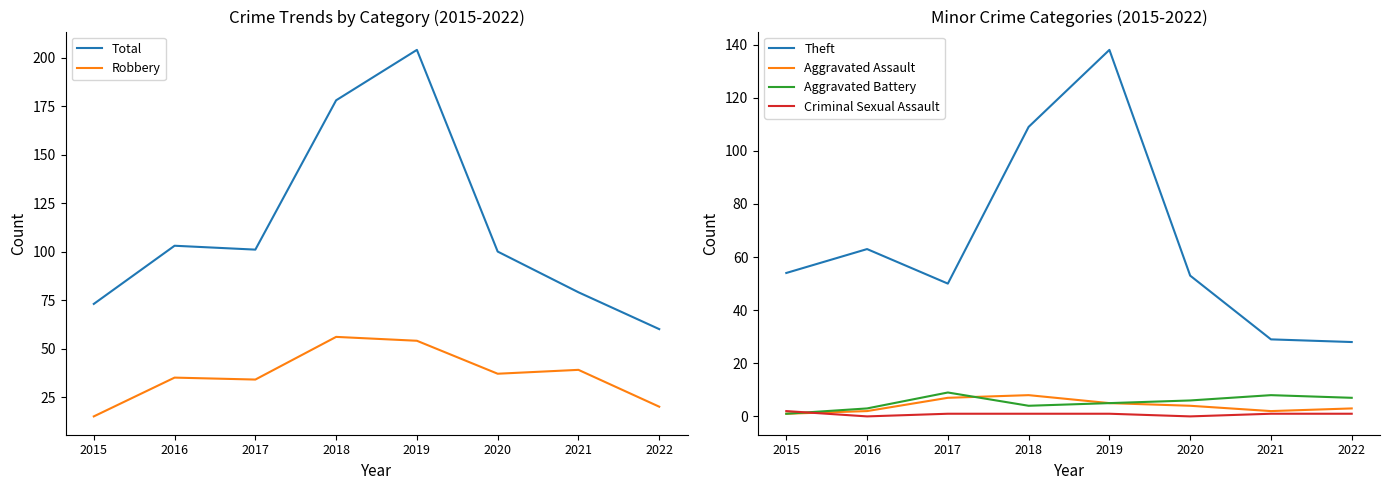

The value of Robbery at 2019 is 24. True or false?

False